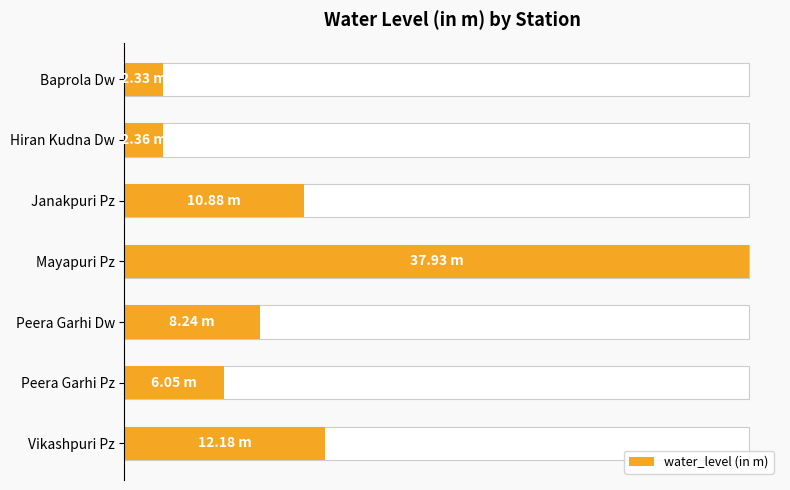

The value at Mayapuri Pz is 11.8. True or false?

False